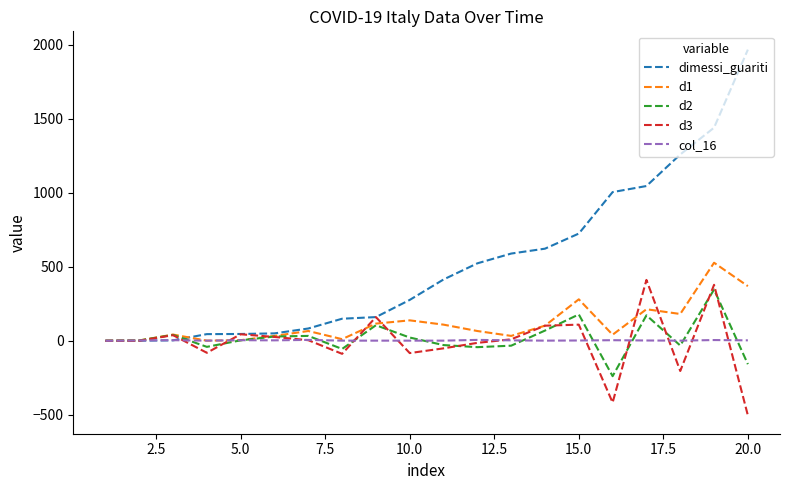

What is the lowest value of the d2 series?

-239